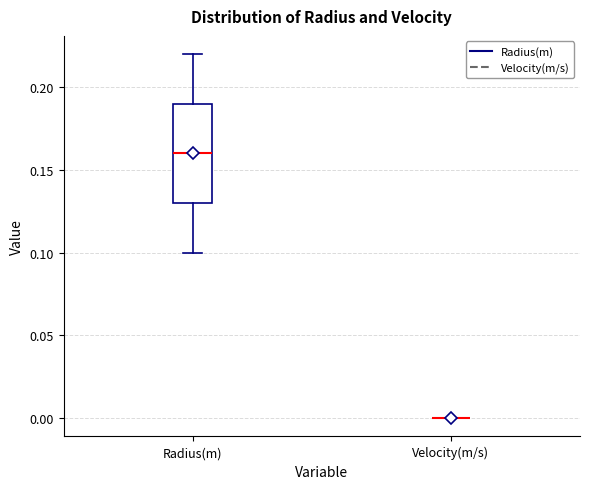

Where does the median line of the box for Radius(m) sit on the y-axis? The values are not printed on the chart, so give them approximately, as read against the axis.

0.16